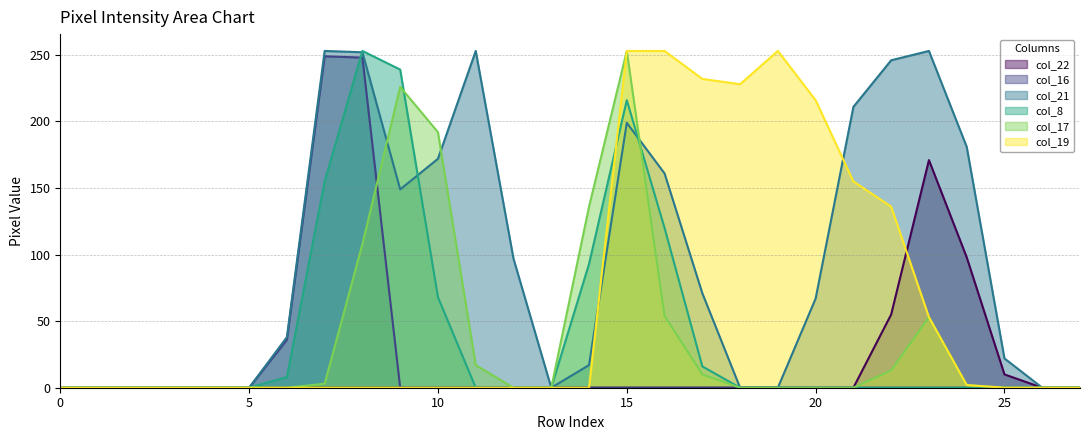

Rank the series at 10 from highest to lowest value.

col_17, col_21, col_8, col_22, col_16, col_19